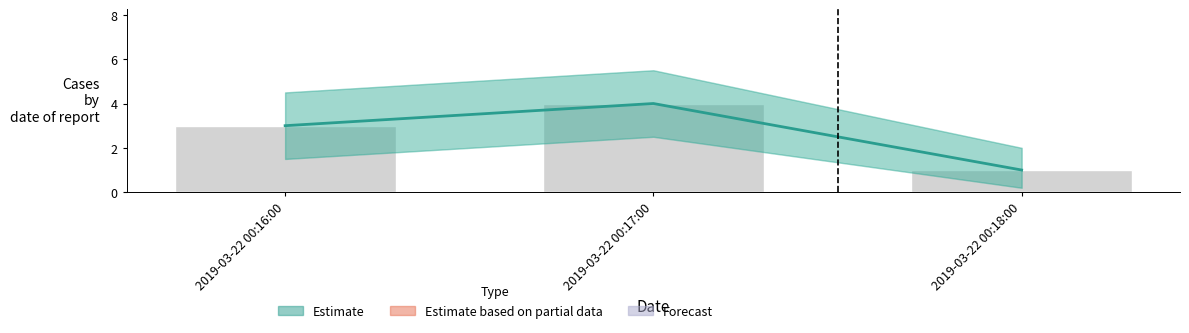

What is the ratio of the value at 2019-03-22 00:17:00 to the value at 2019-03-22 00:16:00?

1.3